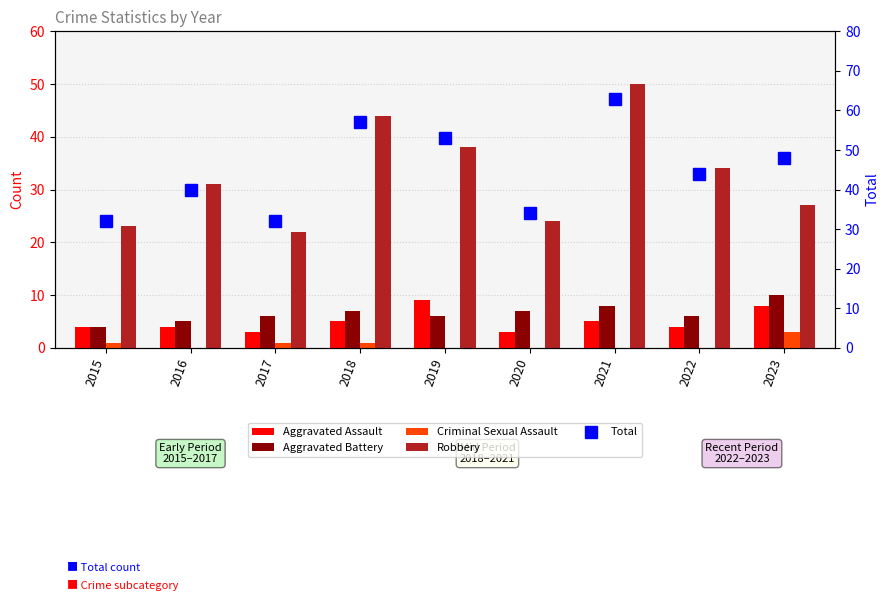

What is the difference between the Robbery values at 2016 and 2021?

19